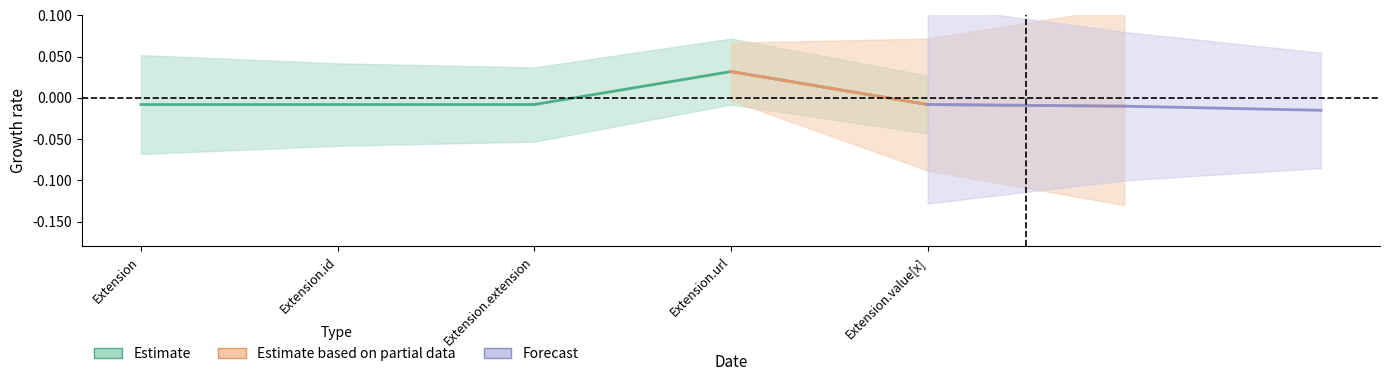

How many data points are less than 0?

4